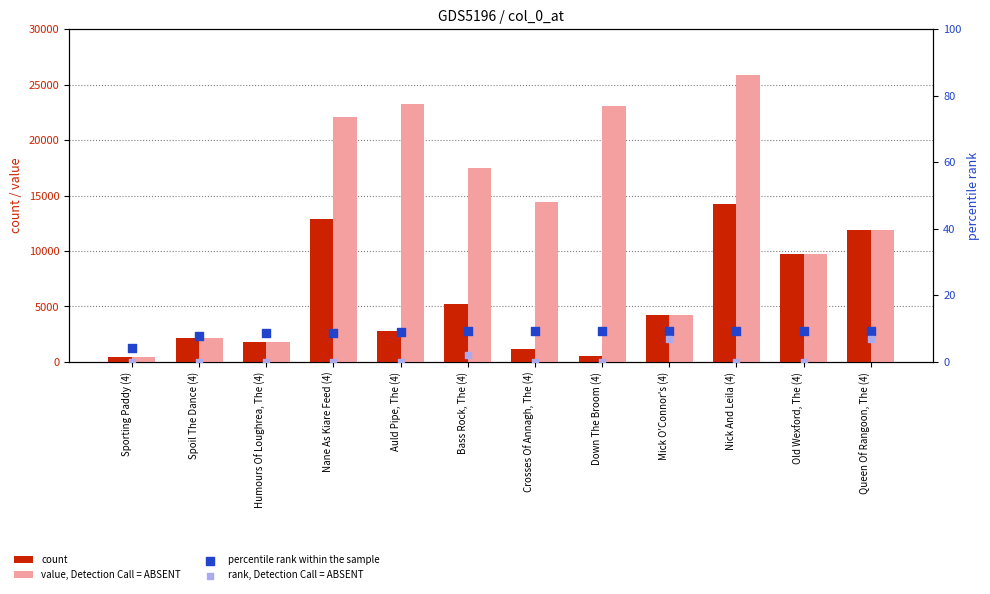

What is the total value across all series at Spoil The Dance (4)?

4295.8